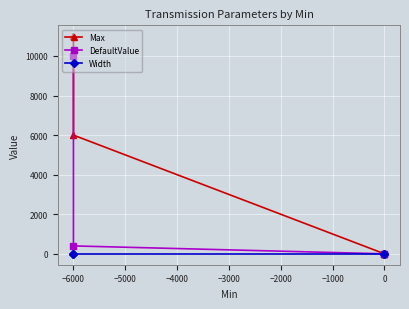

Rank the series by their maximum value, from lowest to highest.

Width, DefaultValue, Max